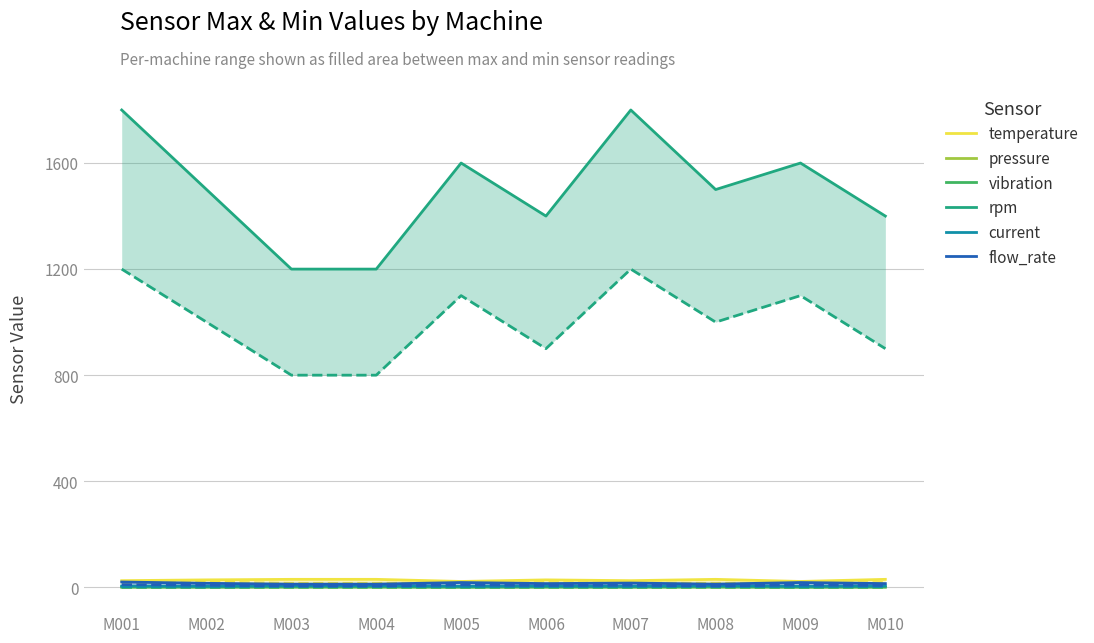

True or false: pressure and current cross at least once.

False